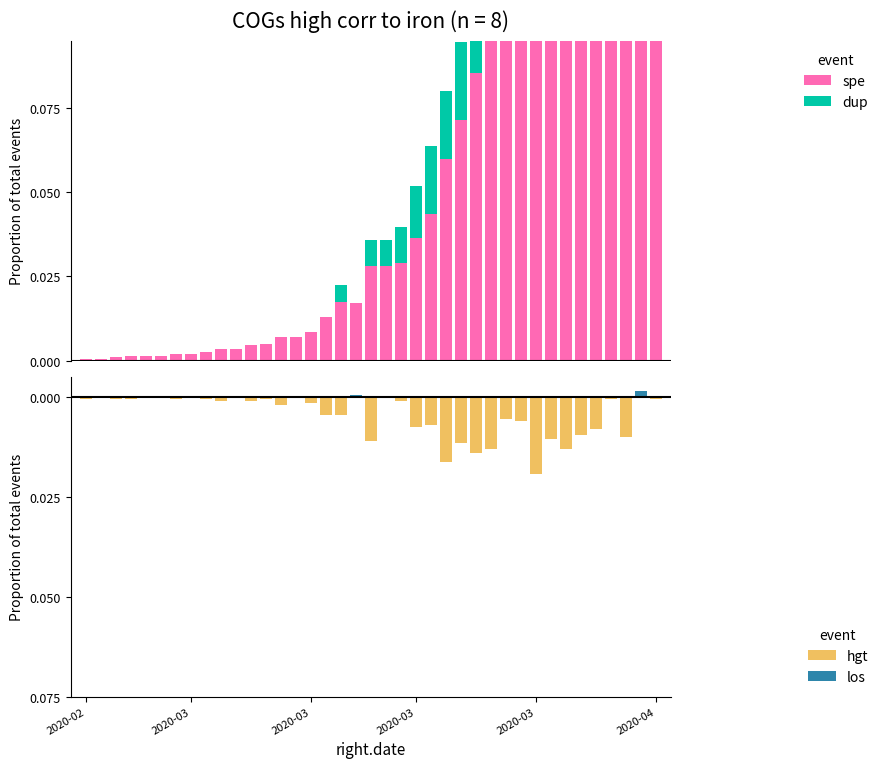

What are all the series names shown in the legend?

spe, dup, hgt, los